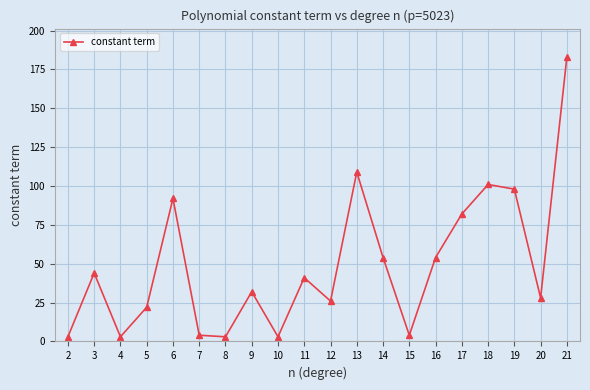

How many points are higher than both their immediate neighbors (excluding endpoints)?

6